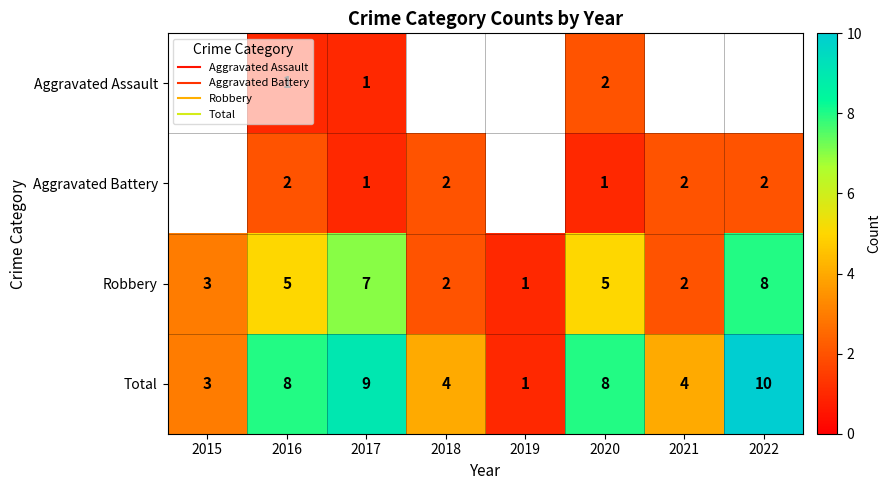

Rank the series by their average value, from lowest to highest.

Aggravated Assault, Aggravated Battery, Robbery, Total